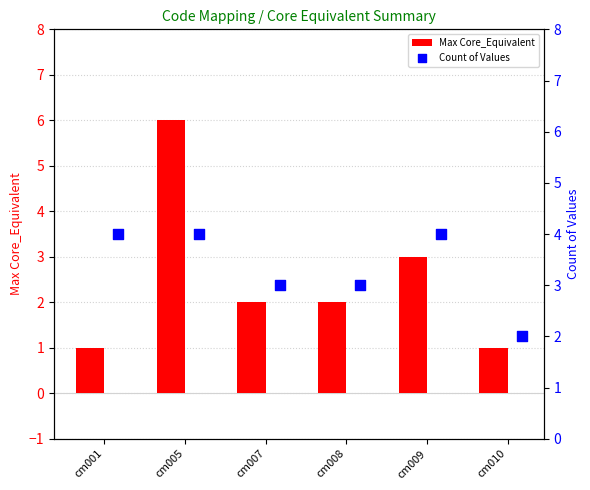

Which series has the largest total across all categories?

Count of Values